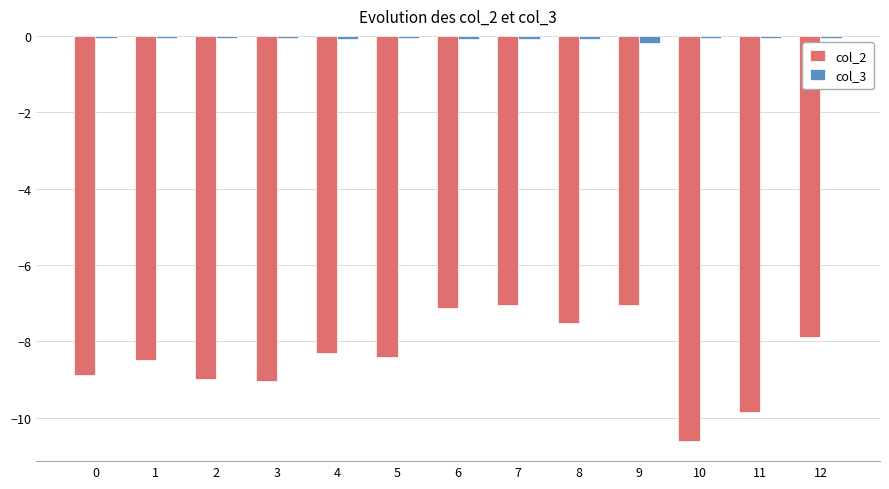

Where does the col_2 series first go above -8?

6